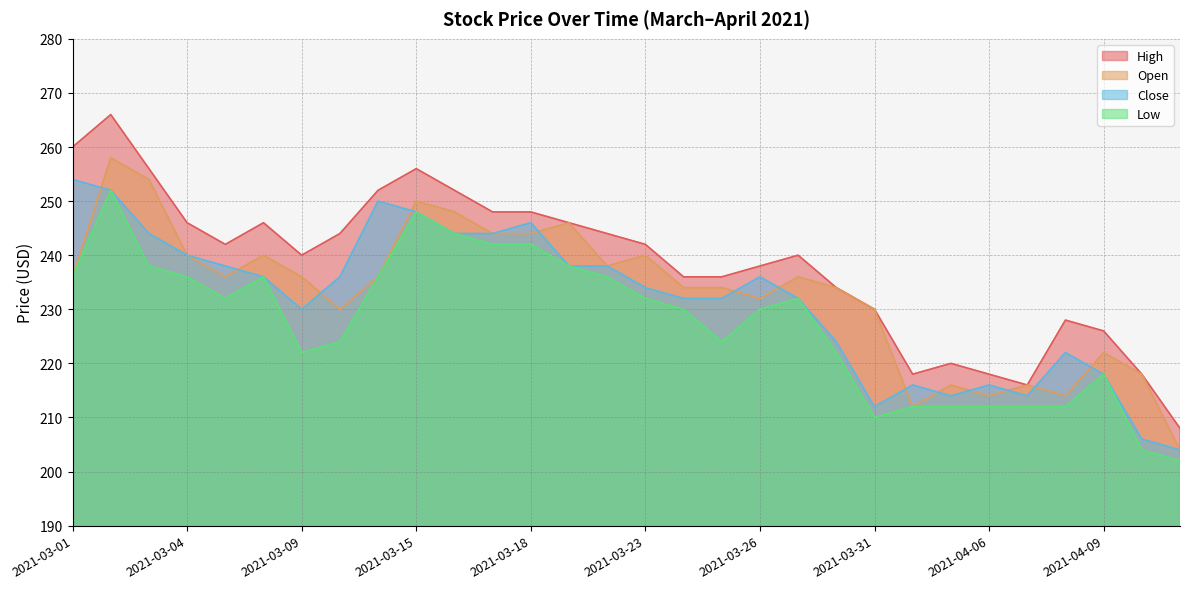

In Close, how many points are lower than both neighbors (excluding endpoints)?

4